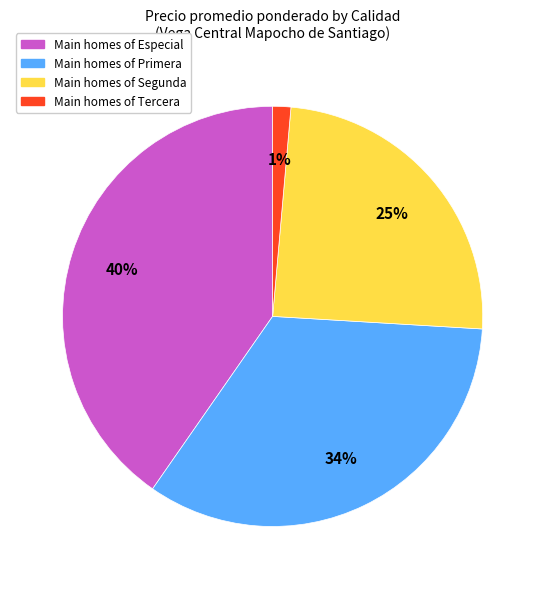

How many segments does this pie chart have?

4